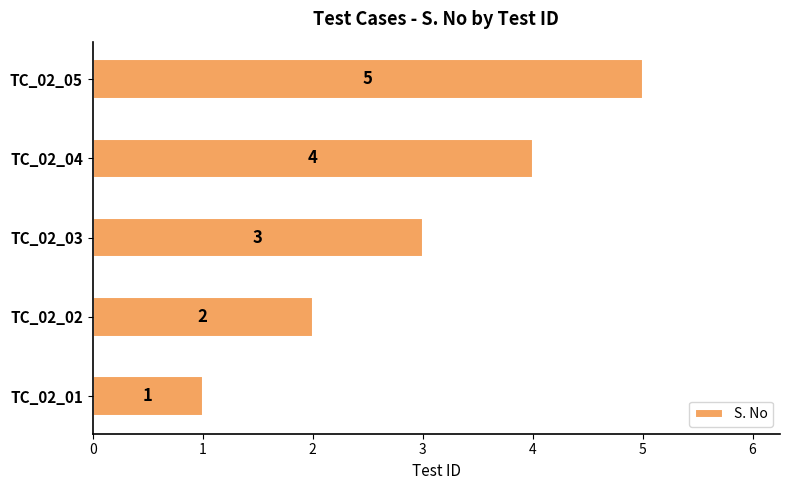

What is the change in value from TC_02_02 to TC_02_04?

+2